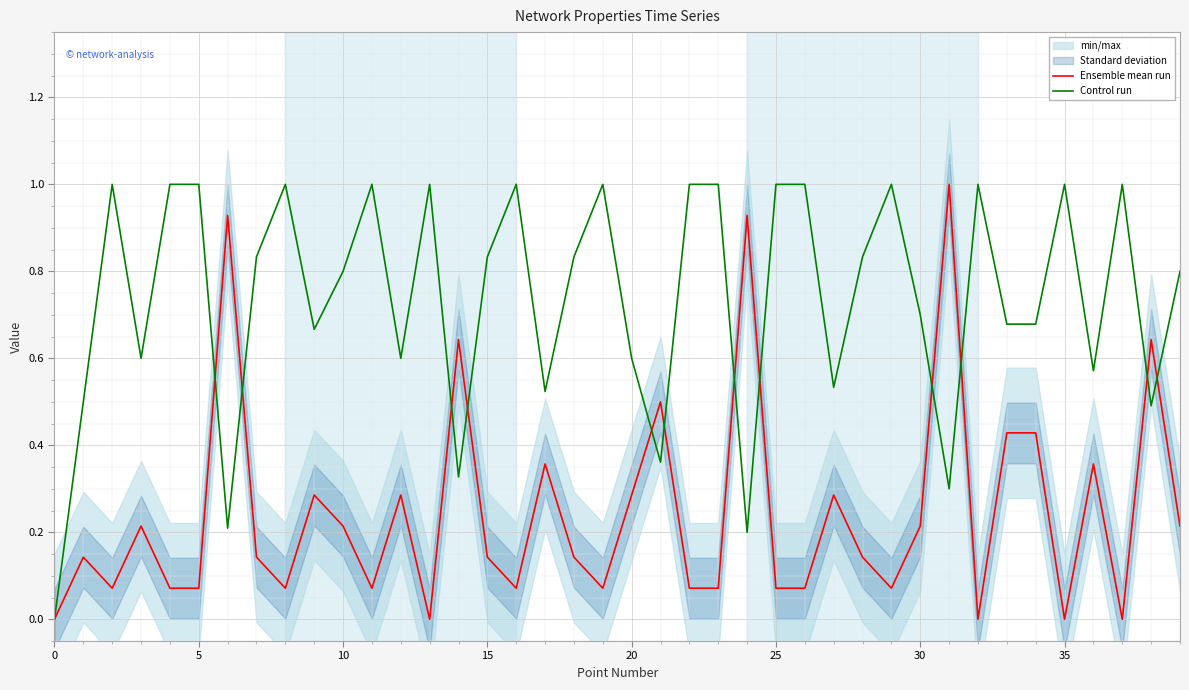

What is the total value across all series at 28?

1.0